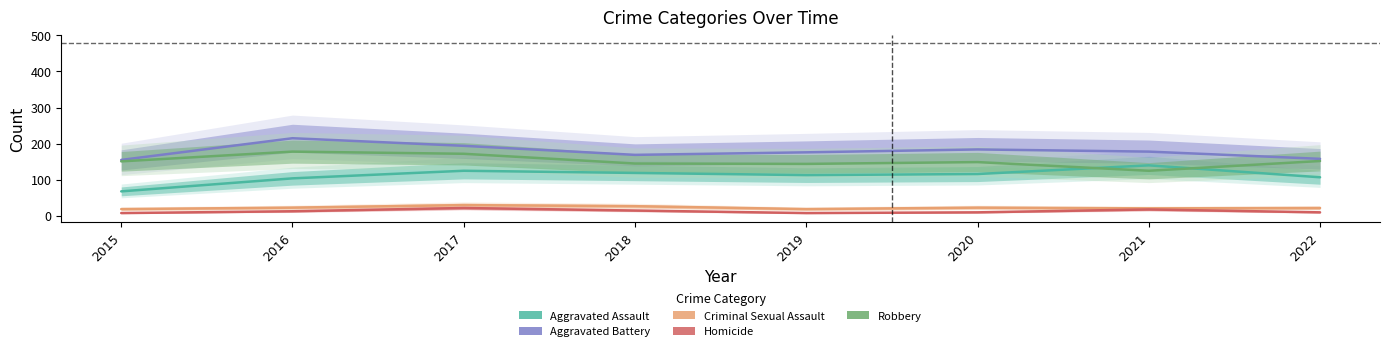

Read the Homicide value at 2018.

15